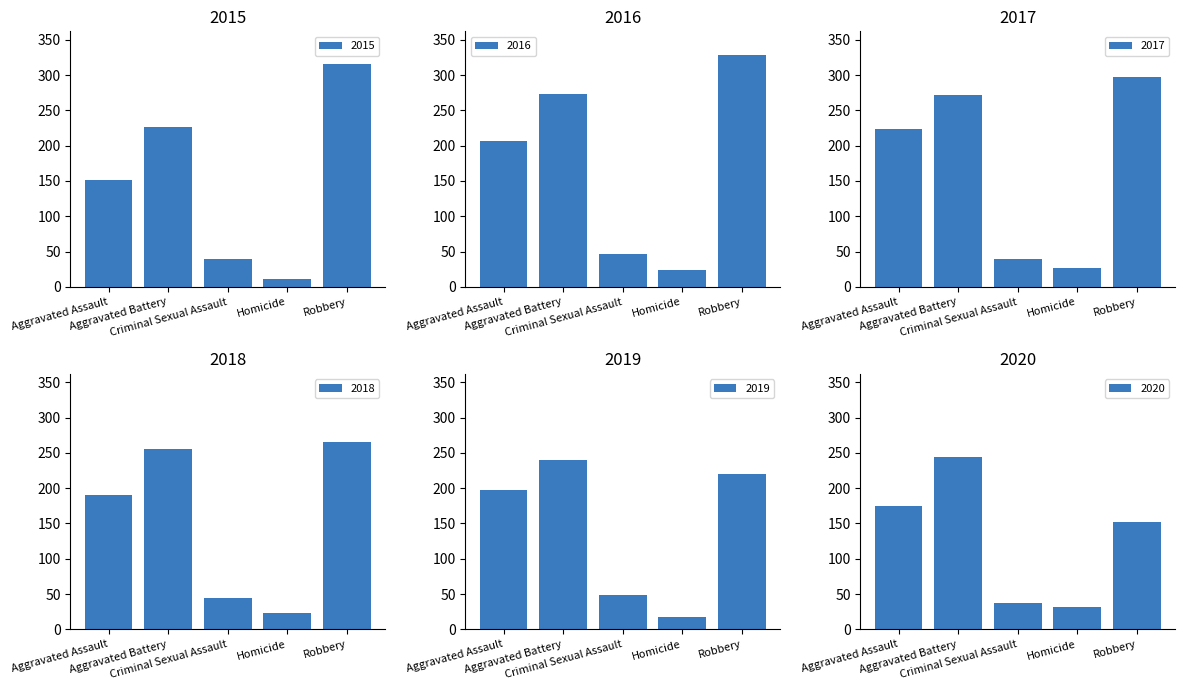

List the series in order of their peak value, lowest first.

2019, 2020, 2018, 2017, 2015, 2016